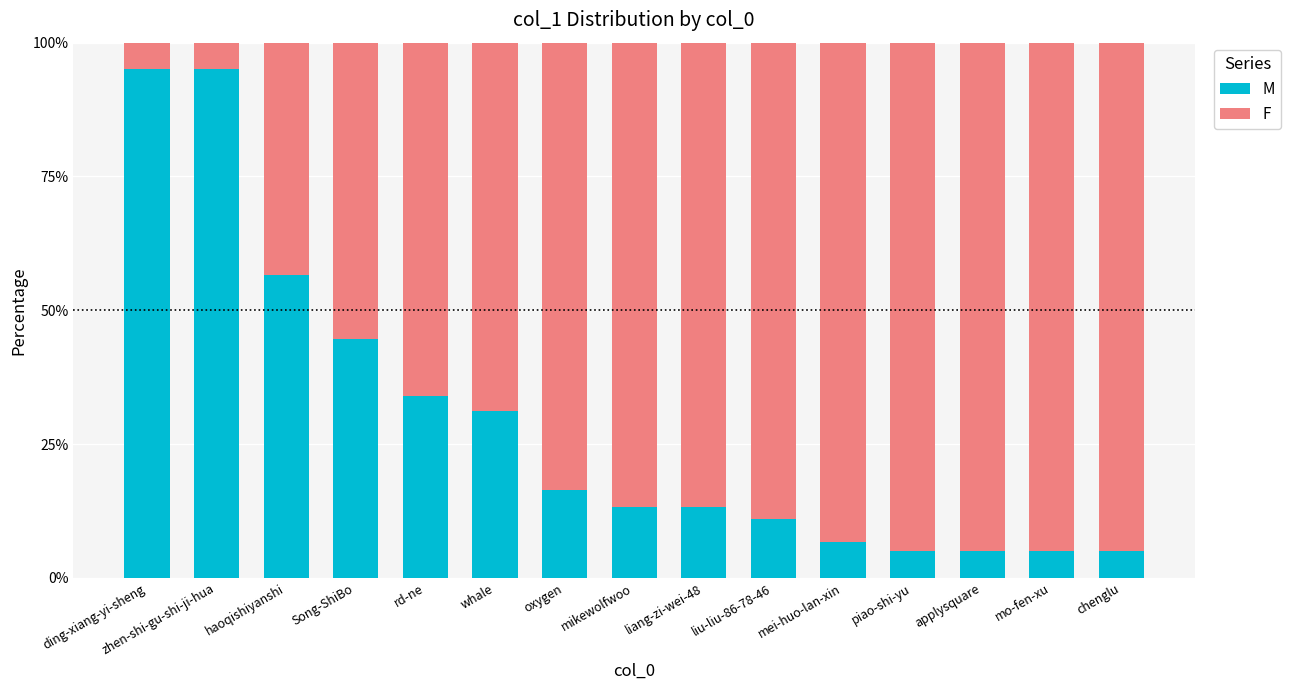

True or false: M has a value of 10.5 at mei-huo-lan-xin.

False